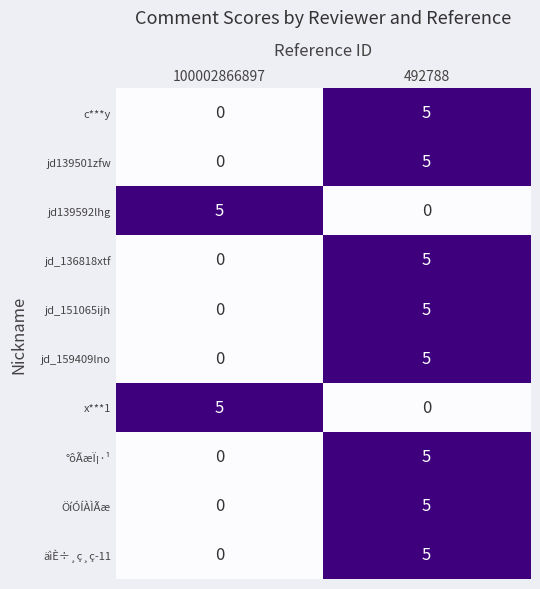

What is the maximum value shown in the chart?

5